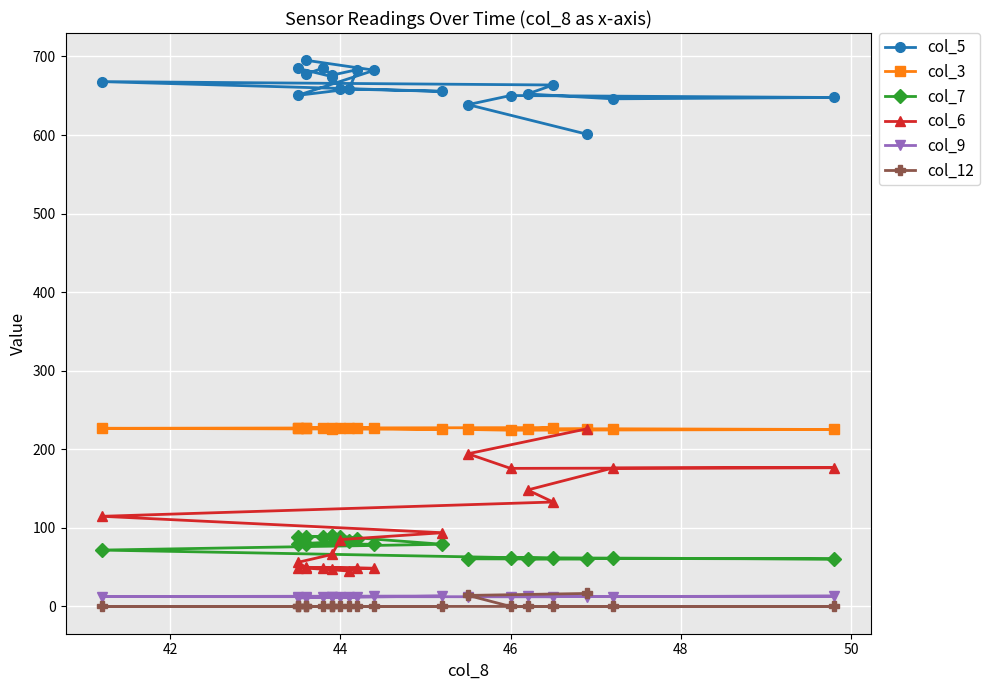

How many distinct data groups are displayed?

6